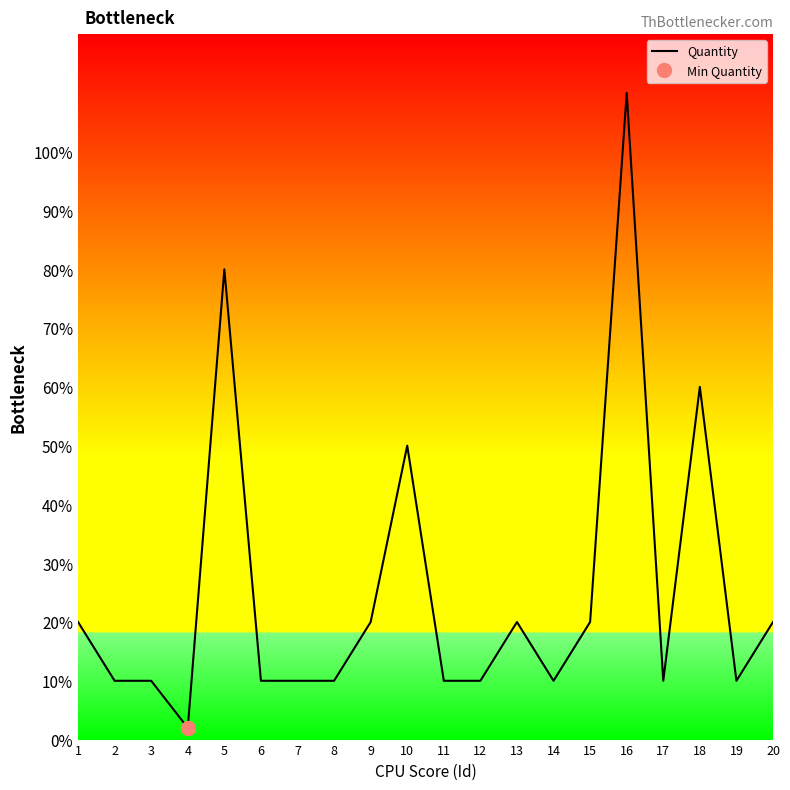

Reading right to left, transcribe all the data shown in this chart.

20=20	19=10	18=60	17=10	16=110	15=20	14=10	13=20	12=10	11=10	10=50	9=20	8=10	7=10	6=10	5=80	4=2	3=10	2=10	1=20